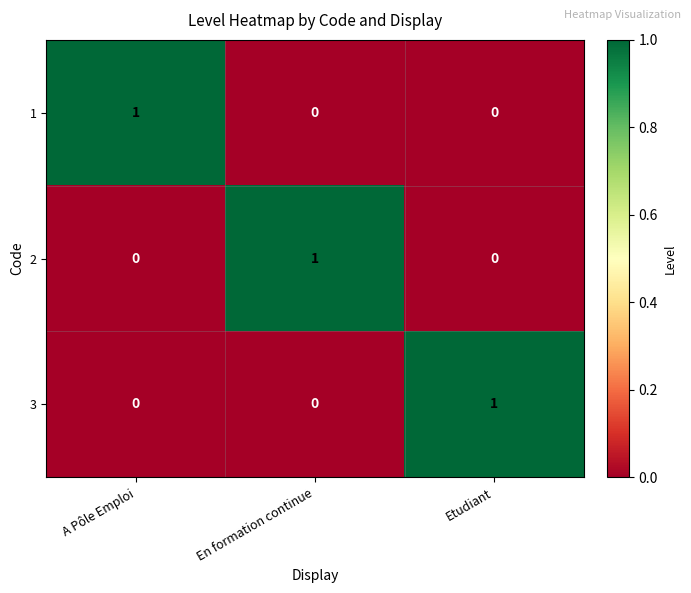

How many 3 values are between 0 and 1?

3